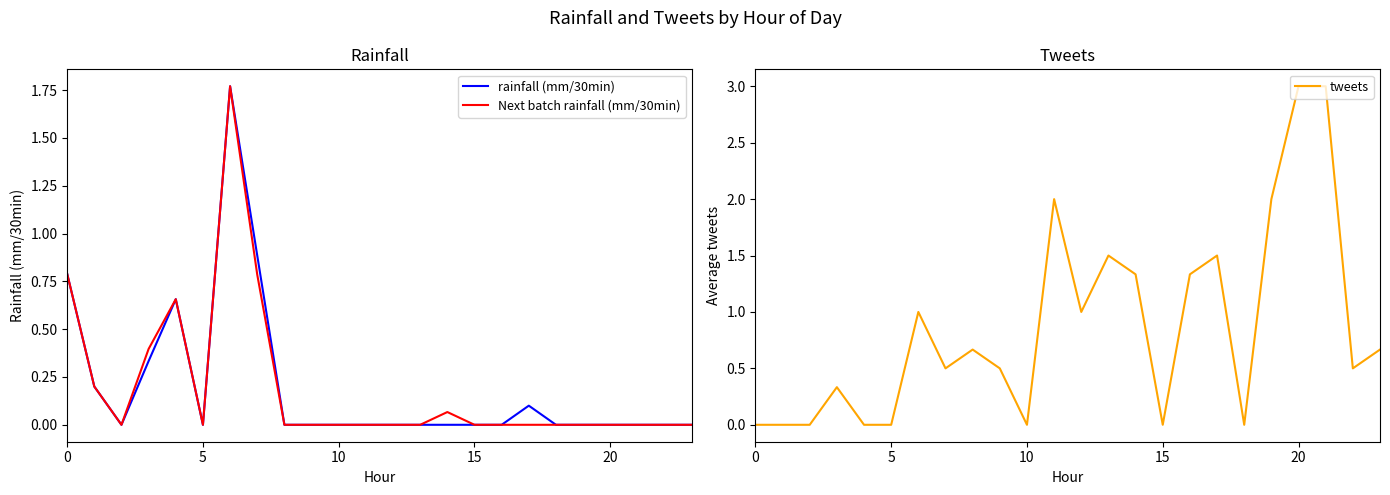

What is the difference between the maximum and second lowest values in the tweets series?

3.0